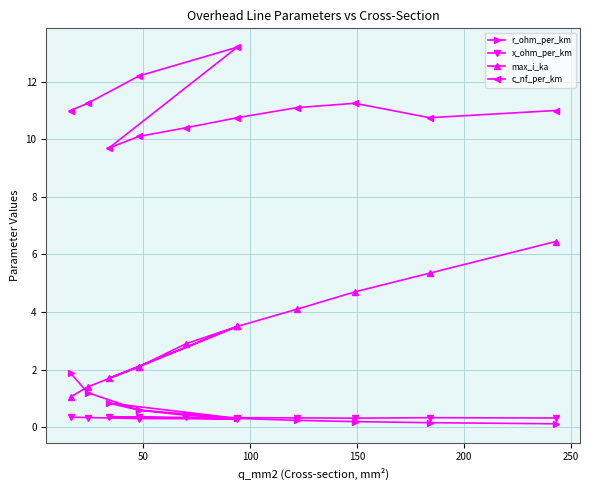

In max_i_ka, how many points are lower than both neighbors (excluding endpoints)?

1